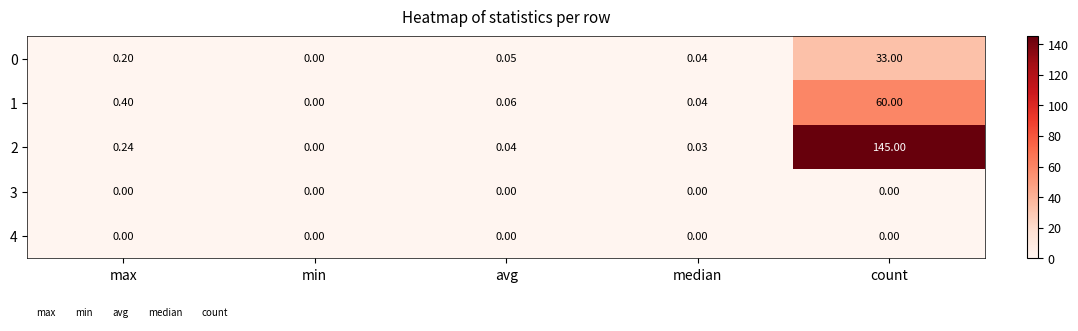

List the labels in order of 0 value, largest first.

count, max, avg, median, min